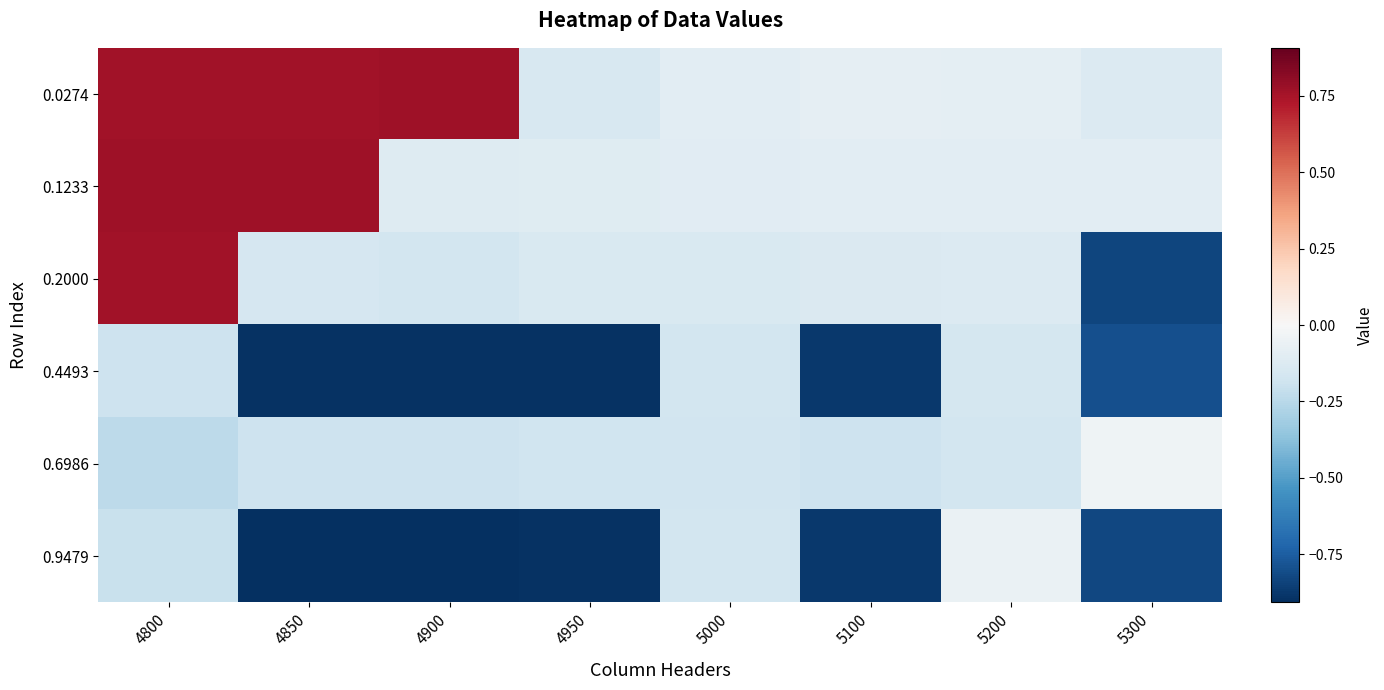

At which category is the sum across all series the highest?

4800